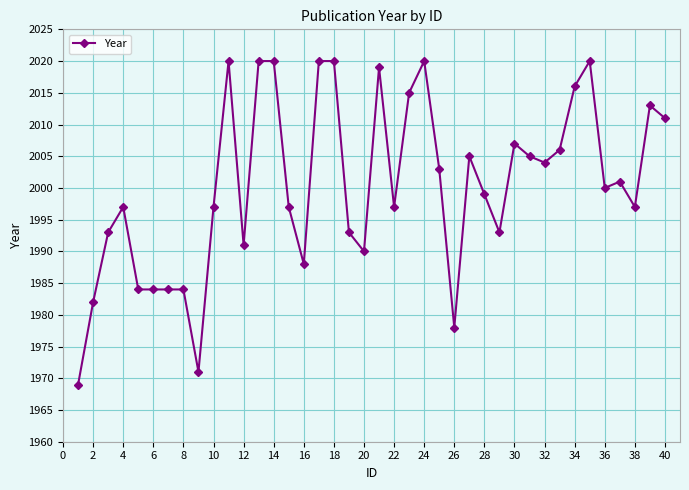

True or false: there are more than 1 points higher than both neighbors.

True